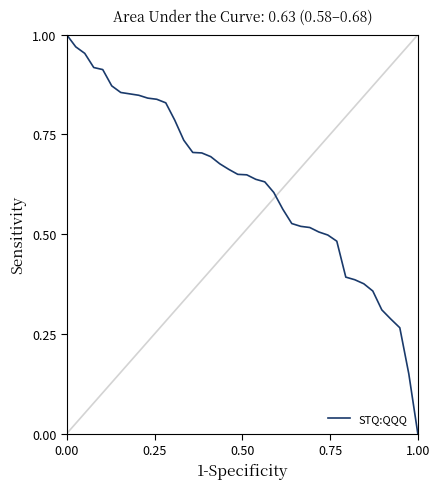

How many lines are shown in the chart?

1